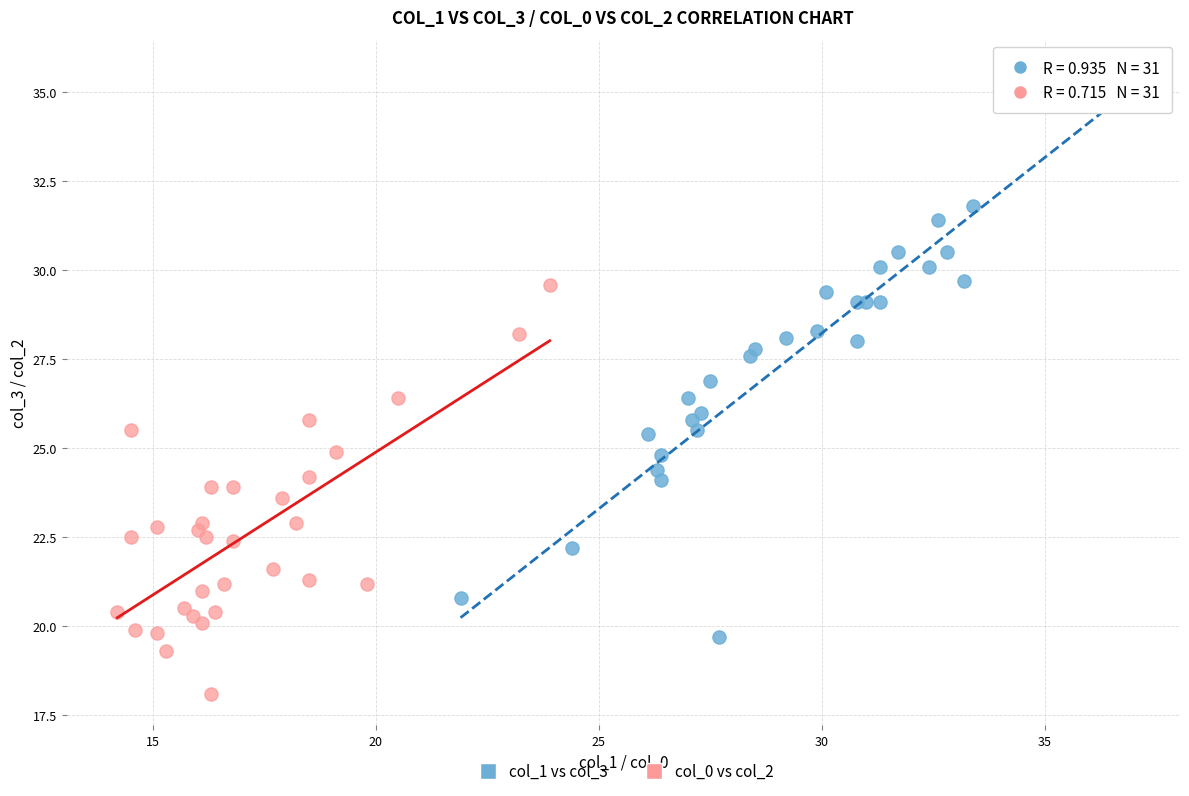

Which series has the widest spread of Y values?

col_1 vs col_3